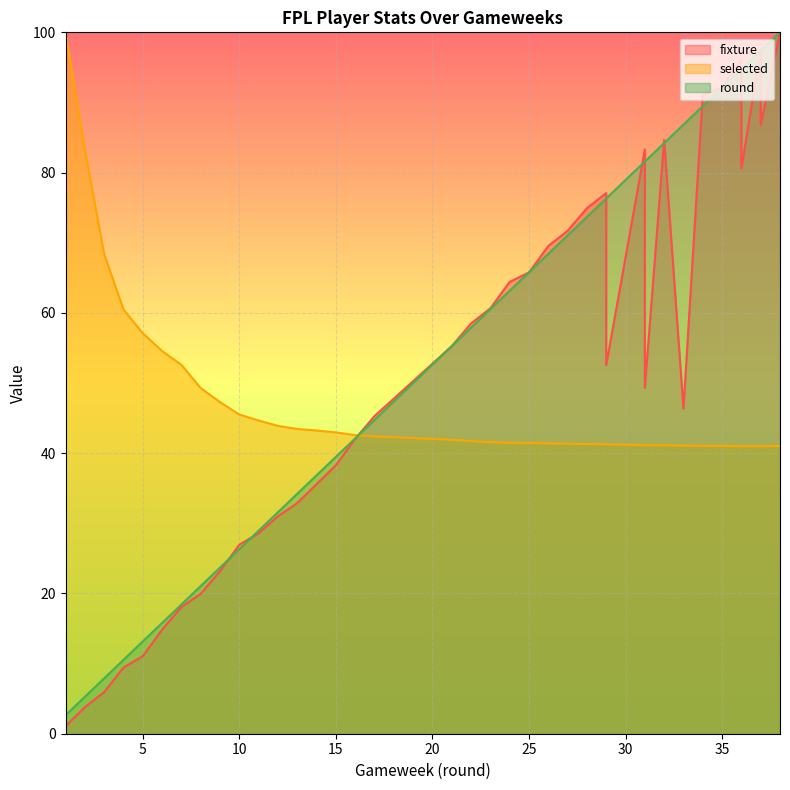

Where is the first local minimum for fixture?

29